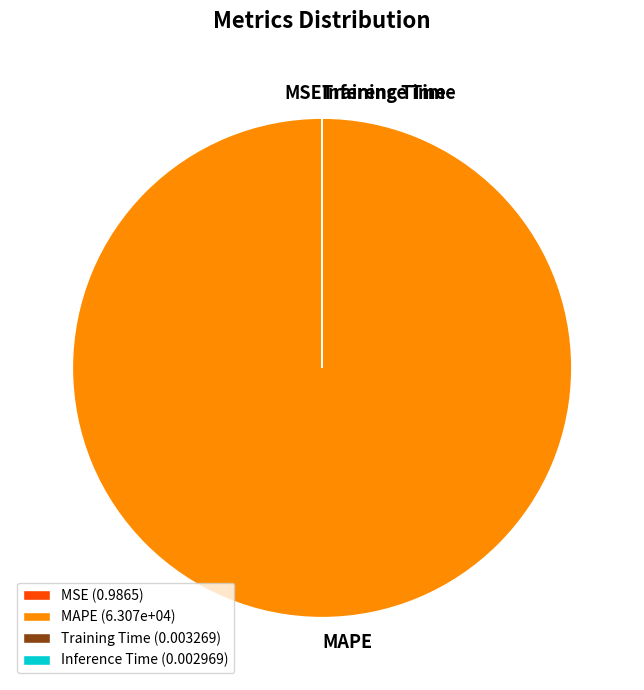

The MAPE slice represents 95% of the pie. True or false?

False